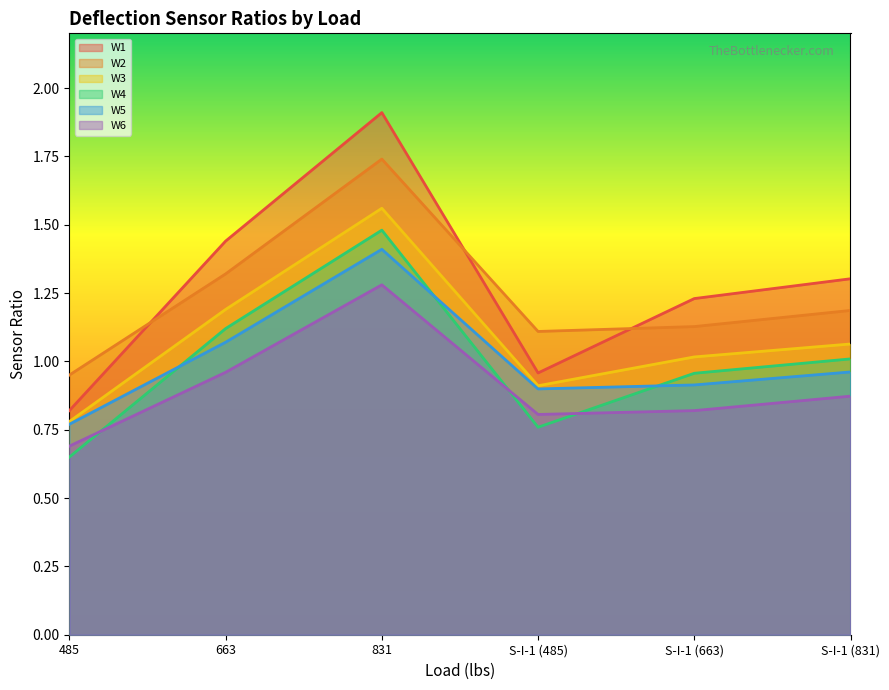

True or false: W3 and W4 cross at least once.

False